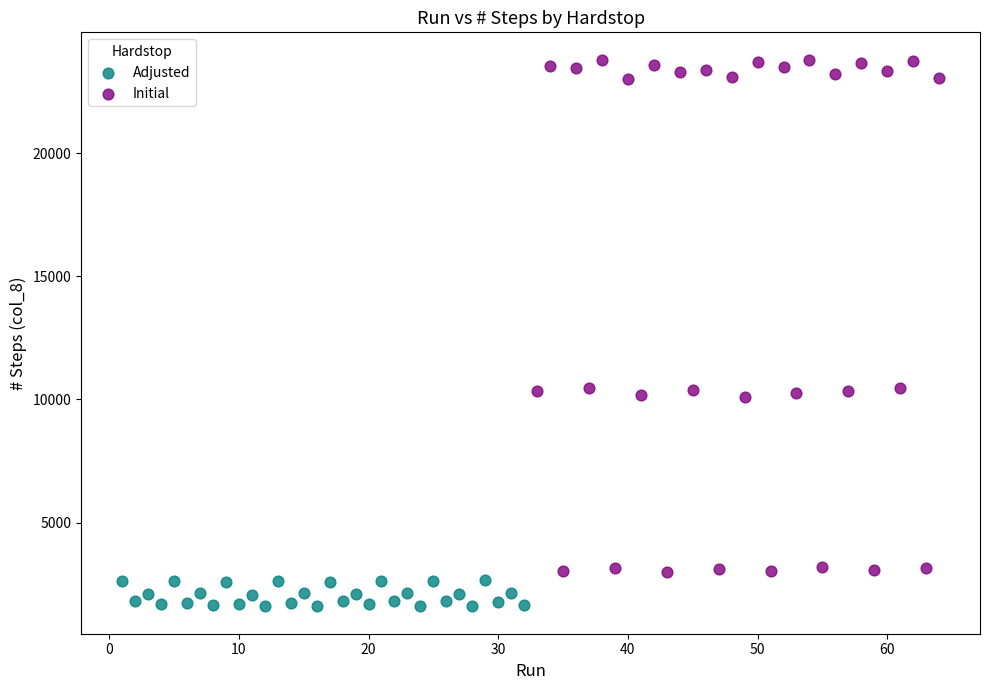

Which series contains the lowest Y value?

Adjusted